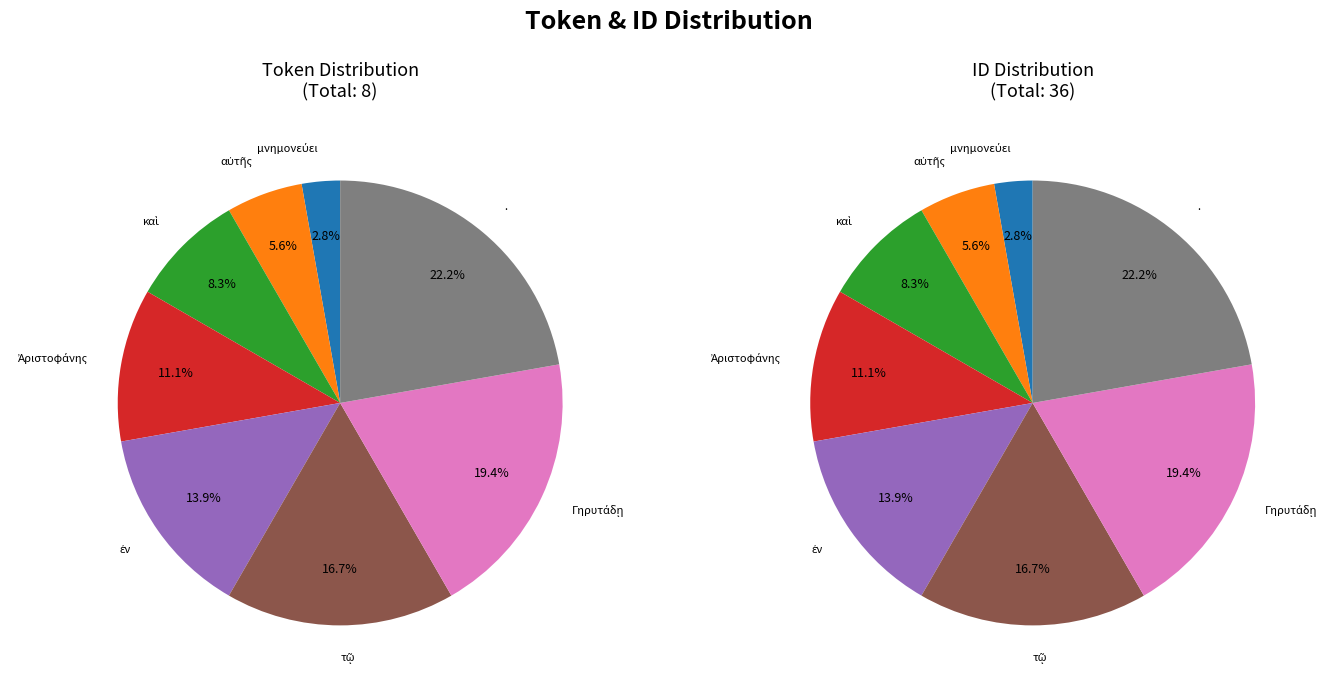

Between ἐν and τῷ, which series saw the biggest shift?

left